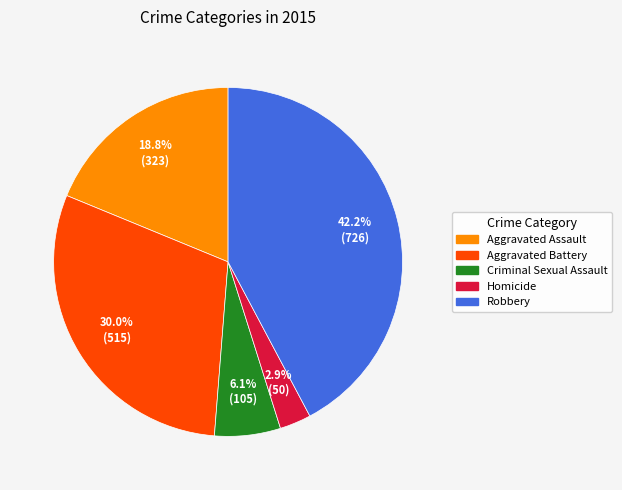

How many segments does this pie chart have?

5